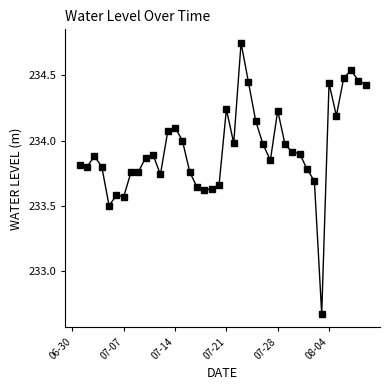

What is the difference between the maximum and minimum values?

2.1